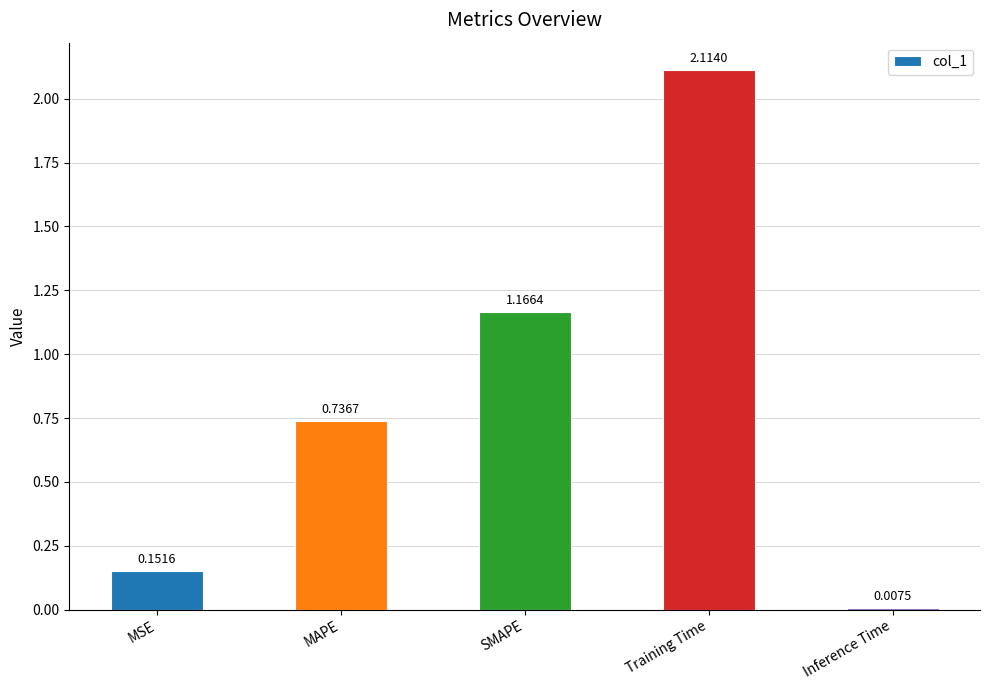

At which label is the value closest to 1?

SMAPE